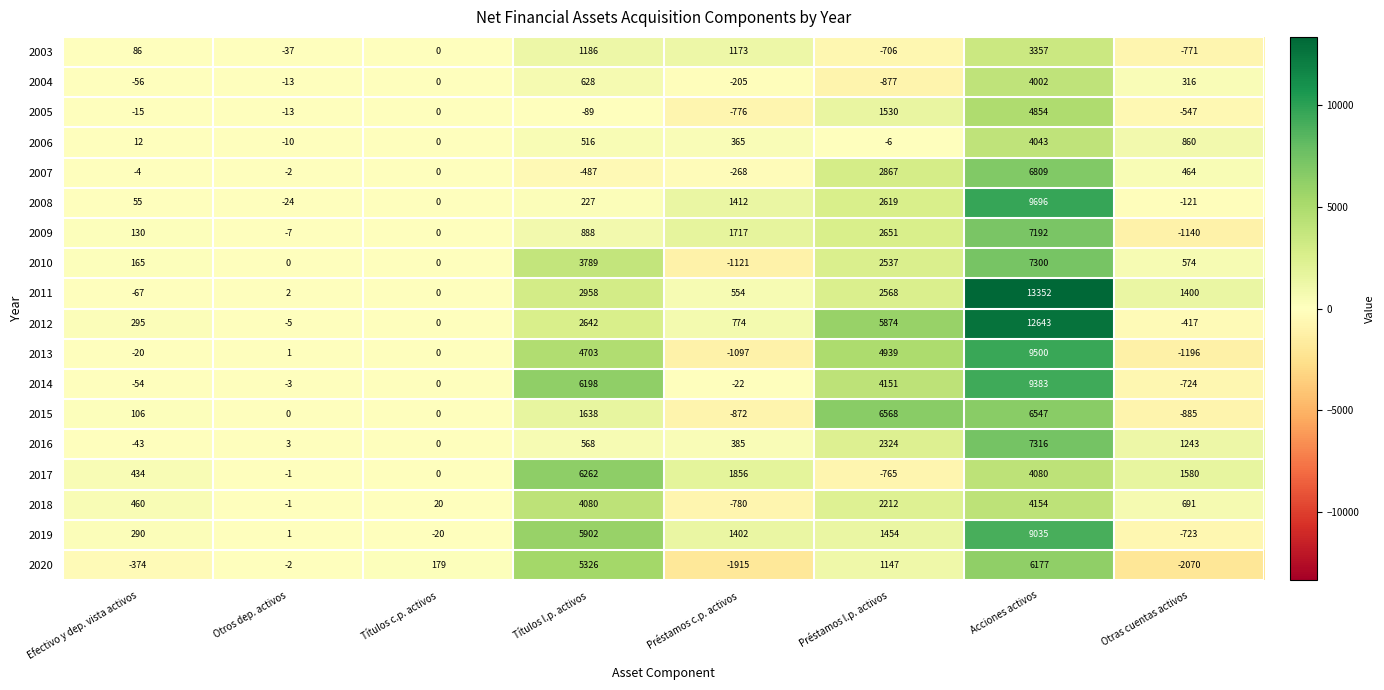

What is the total value across all series at Préstamos c.p. activos?

2582